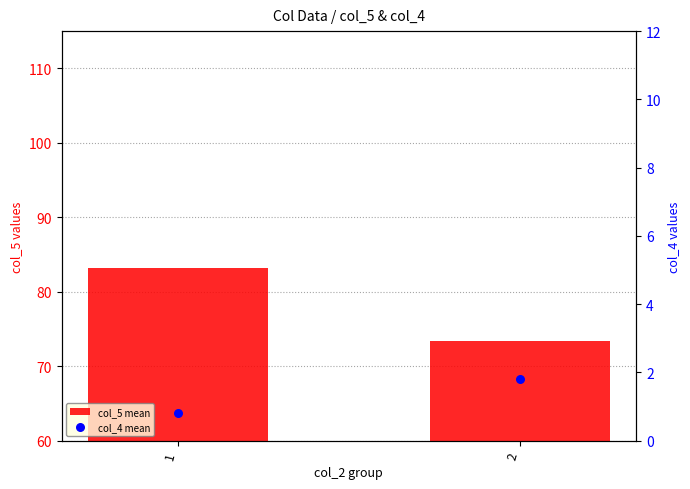

At which category is the sum across all series the highest?

1